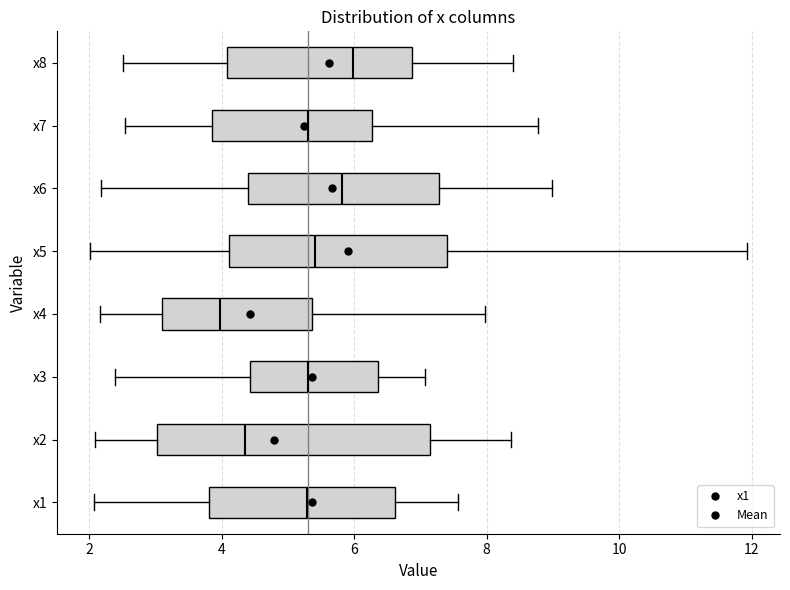

Reading bottom to top, read every box against the x-axis: the position of its median line, the range the box covers, and the ends of its whiskers. The values are not printed on the chart, so give them approximately, as read against the axis.

x1: median 5.2, box 3.8 to 6.6, whiskers 2.0 to 7.6
x2: median 4.4, box 3.0 to 7.2, whiskers 2.0 to 8.4
x3: median 5.4, box 4.4 to 6.4, whiskers 2.4 to 7.0
x4: median 4.0, box 3.2 to 5.4, whiskers 2.2 to 8.0
x5: median 5.4, box 4.2 to 7.4, whiskers 2.0 to 12.0
x6: median 5.8, box 4.4 to 7.2, whiskers 2.2 to 9.0
x7: median 5.4, box 3.8 to 6.2, whiskers 2.6 to 8.8
x8: median 6.0, box 4.0 to 6.8, whiskers 2.6 to 8.4